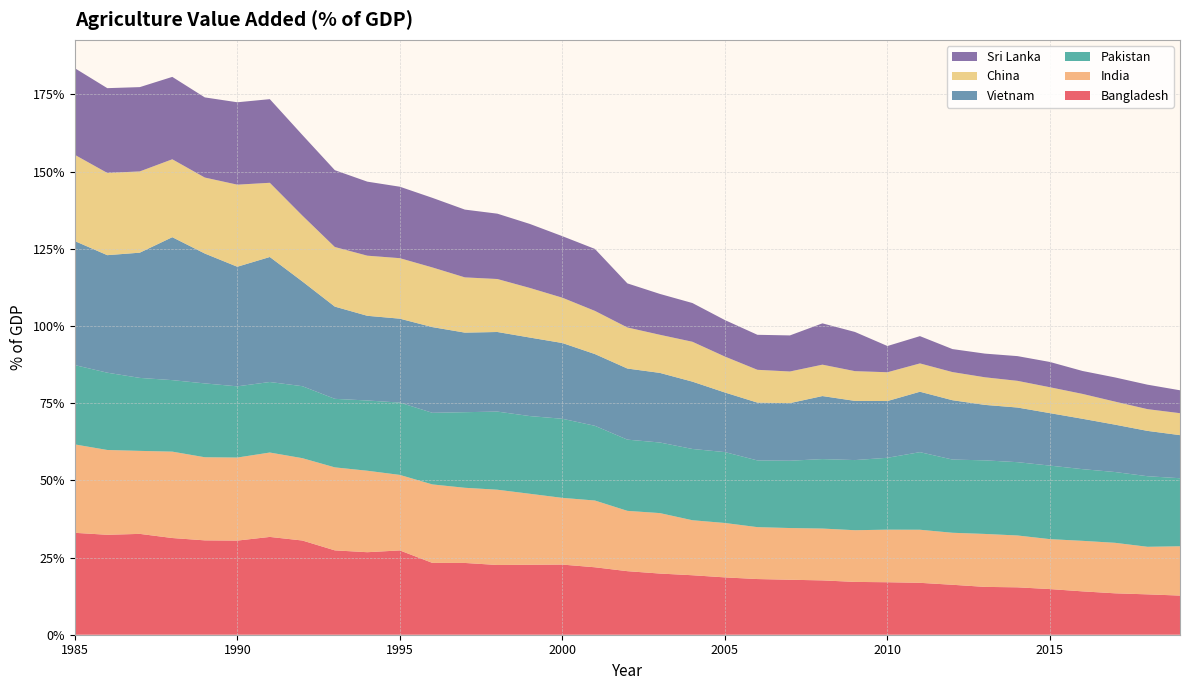

Reading left to right, list all the values displayed in this chart.

Bangladesh: 33.0	32.4	32.7	31.3	30.6	30.5	31.7	30.5	27.3	26.7	27.3	23.3	23.2	22.6	22.7	22.7	21.8	20.6	19.8	19.3	18.6	18.0	17.8	17.6	17.1	17.0	16.8	16.2	15.5	15.4	14.8	14.0	13.4	13.1	12.7
India: 28.6	27.5	26.9	28.0	26.9	26.9	27.3	26.7	26.9	26.4	24.5	25.4	24.3	24.4	23.0	21.6	21.6	19.5	19.6	17.8	17.6	16.8	16.8	16.8	16.7	17.0	17.2	16.8	17.1	16.8	16.2	16.4	16.4	15.4	16.0
Pakistan: 25.7	25.0	23.6	23.2	23.9	23.1	22.8	23.3	22.2	22.8	23.4	23.2	24.5	25.3	25.2	25.6	24.2	23.1	22.9	23.1	23.0	21.6	21.8	22.5	22.7	23.3	25.1	23.7	23.8	23.7	23.8	23.2	22.9	22.9	22.0
Vietnam: 40.2	38.1	40.6	46.3	42.1	38.7	40.5	33.9	29.9	27.4	27.2	27.8	25.8	25.8	25.4	24.5	23.2	23.0	22.5	21.8	19.3	18.7	18.7	20.4	19.2	18.4	19.6	19.2	18.0	17.7	17.0	16.3	15.3	14.7	14.0
China: 27.9	26.6	26.3	25.2	24.6	26.6	24.0	21.3	19.3	19.5	19.6	19.3	17.9	17.2	16.1	14.7	14.0	13.3	12.3	12.9	11.6	10.6	10.2	10.2	9.6	9.3	9.2	9.1	8.9	8.6	8.4	8.1	7.5	7.0	7.1
Sri Lanka: 28.1	27.5	27.3	26.7	26.0	26.7	27.1	26.1	24.9	24.0	23.1	22.5	21.9	21.2	20.7	19.9	20.1	14.3	13.2	12.5	11.8	11.3	11.7	13.4	12.7	8.5	8.8	7.4	7.7	8.0	8.2	7.4	7.8	7.9	7.4